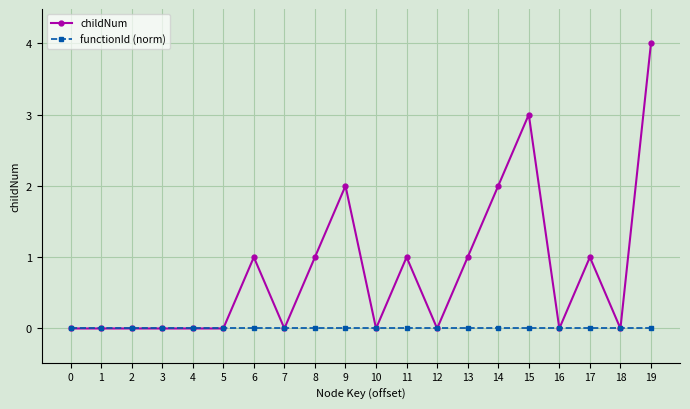

Between 4 and 8, which series saw the biggest shift?

childNum